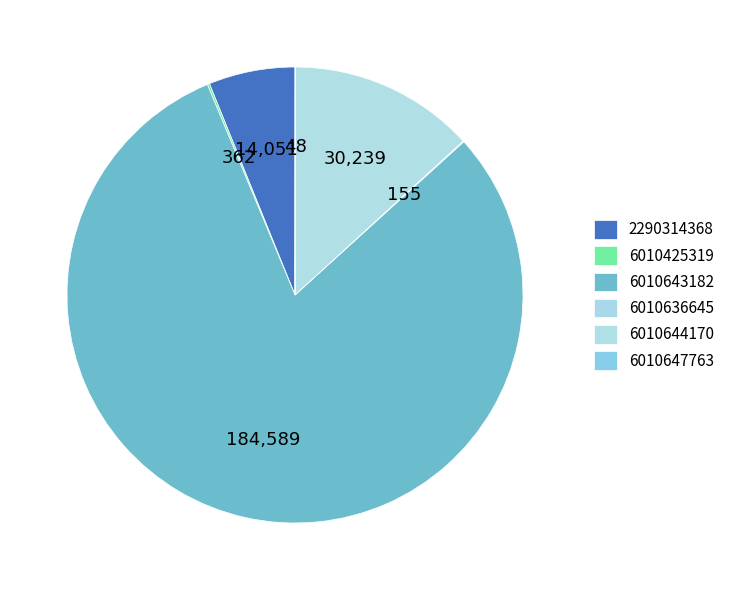

True or false: 6010644170 accounts for 13% of the total.

True